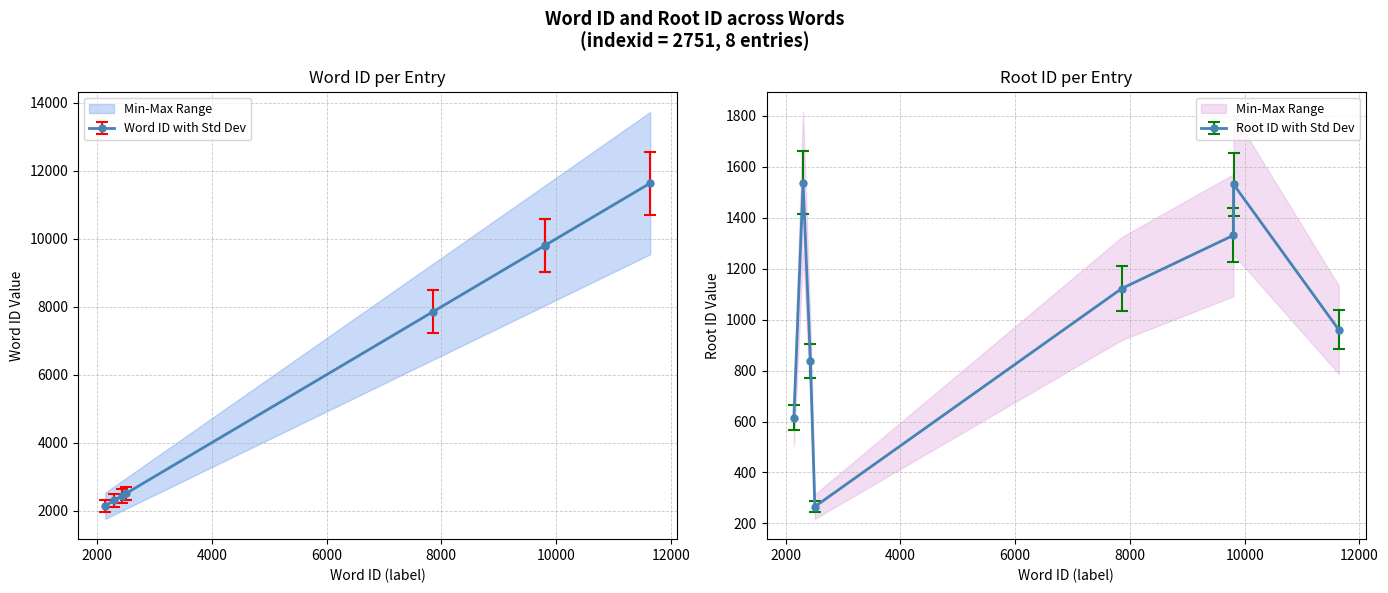

At which category does rootid reach its first local peak?

2303